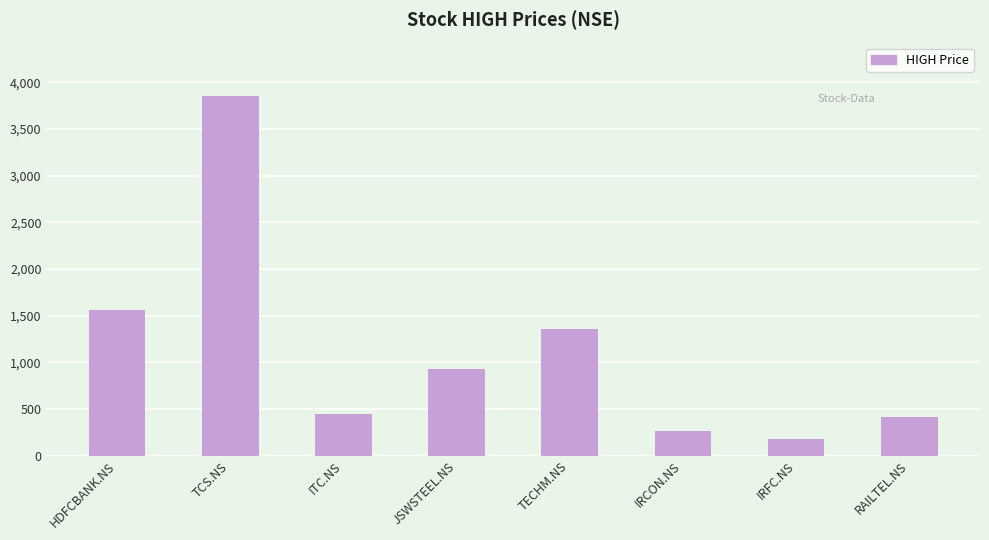

What is the difference between the second highest and minimum values?

1382.0